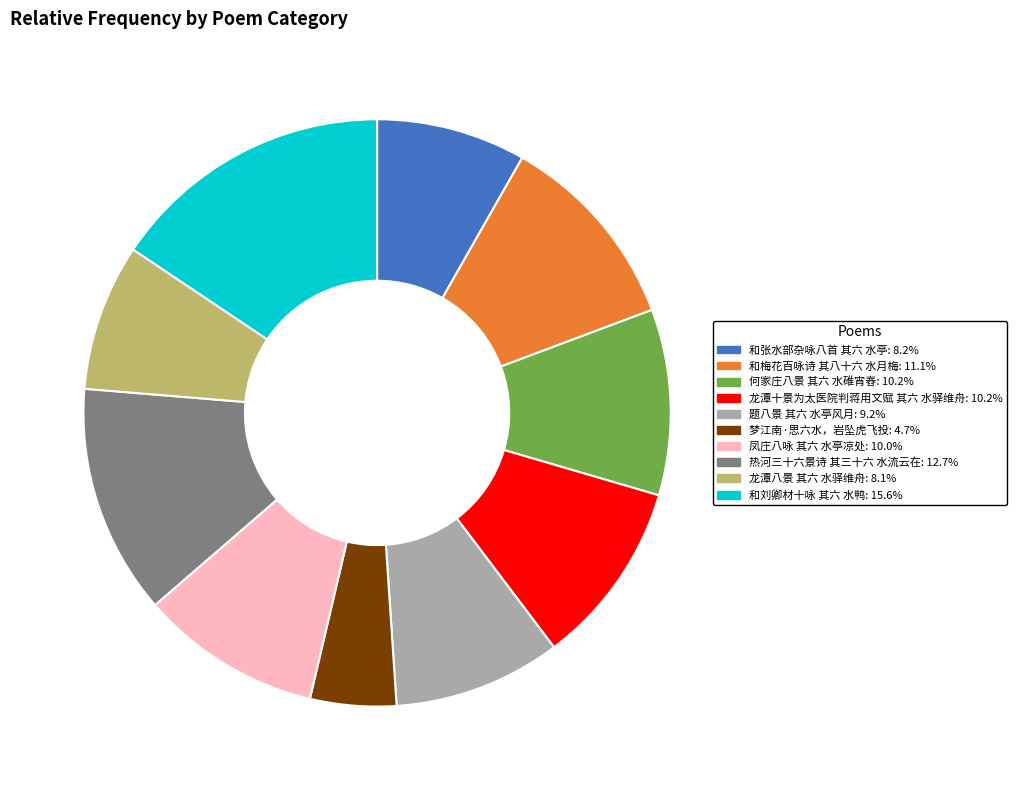

How many segments does this pie chart have?

10